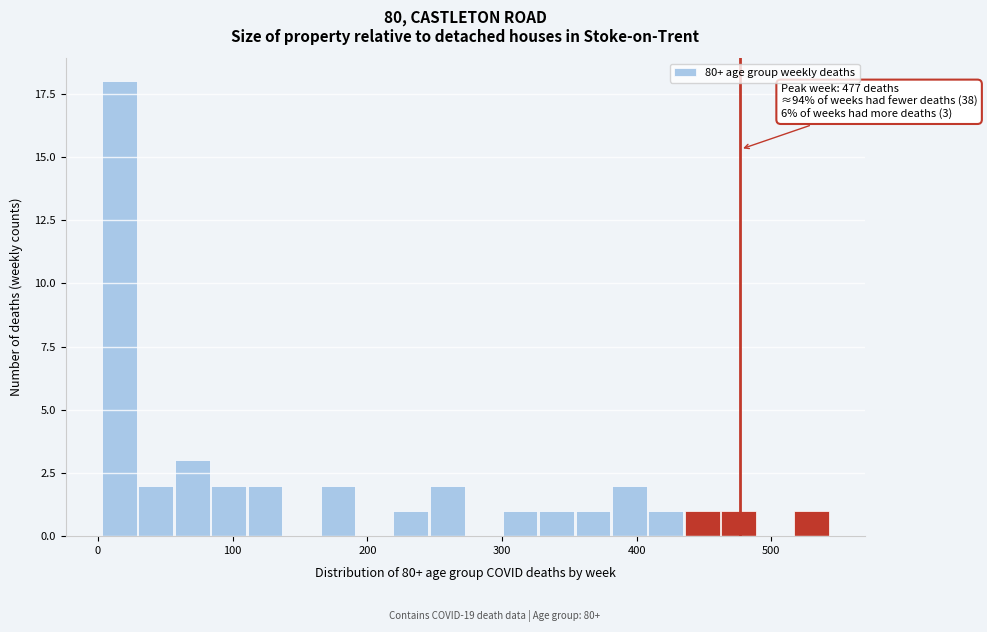

Around what value on the x-axis is the tallest bar? Give the approximate position of its centre, as read against the axis.

20